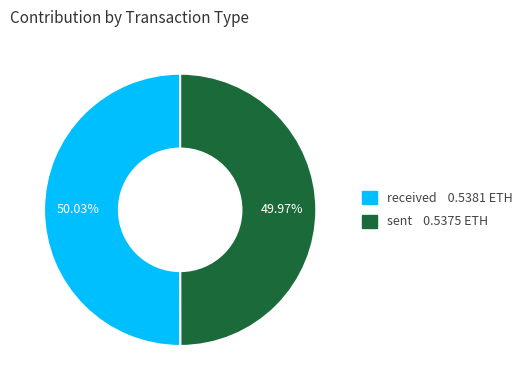

How many slices are in this pie chart?

2